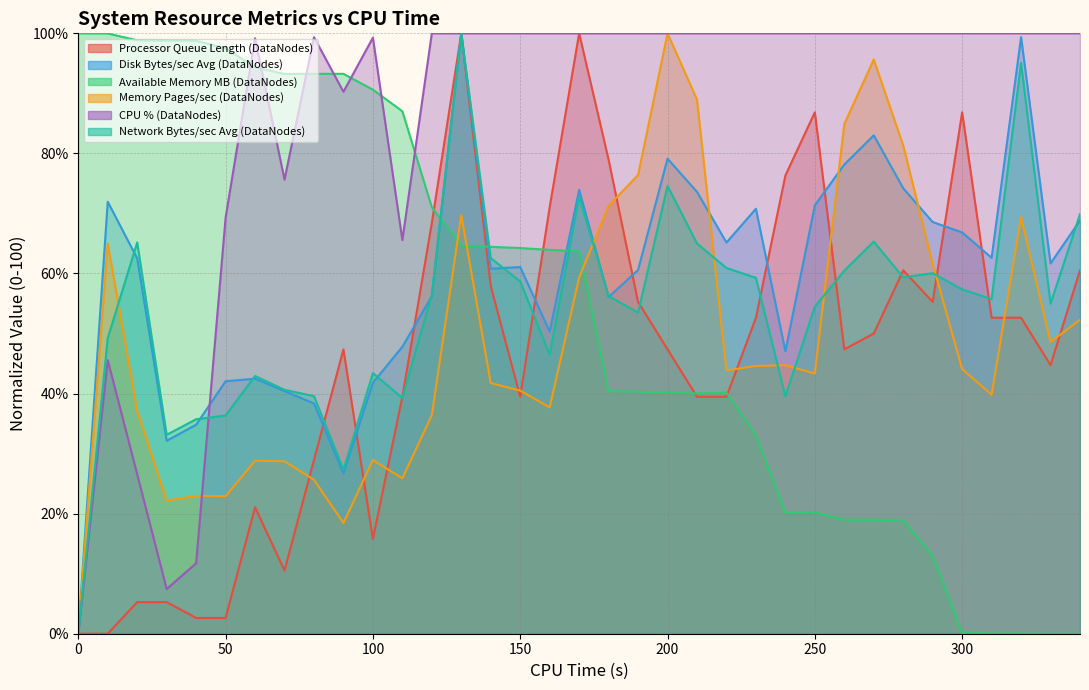

What is the value of the Processor Queue Length (DataNodes) point at the 13th from the left?

68.4